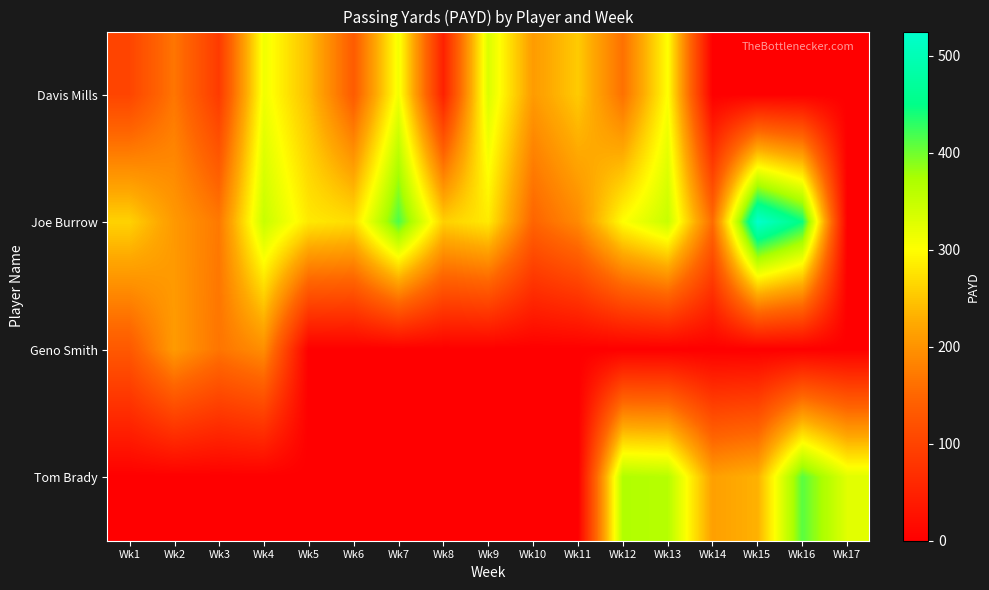

At which category is the sum across all series the highest?

Wk13